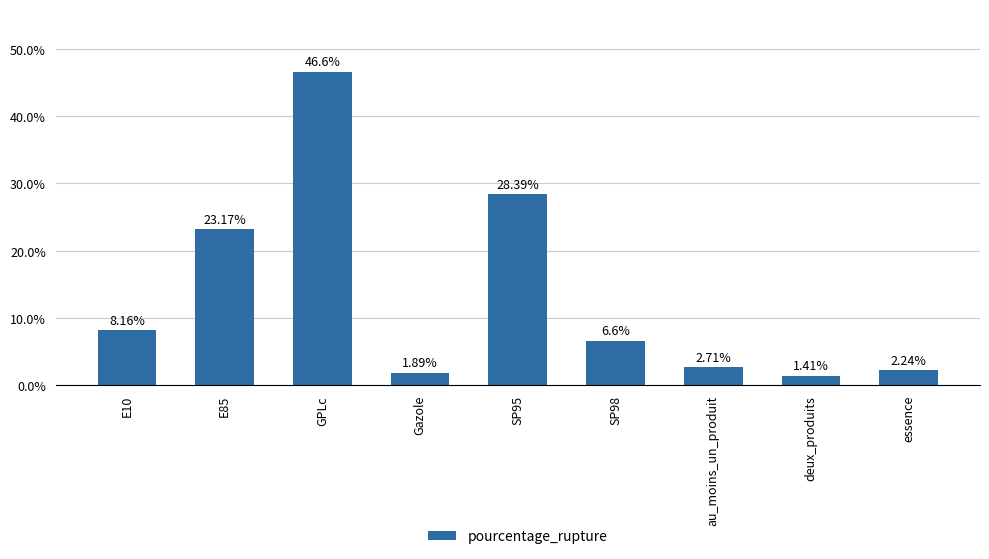

Count the number of values greater than 6.

5